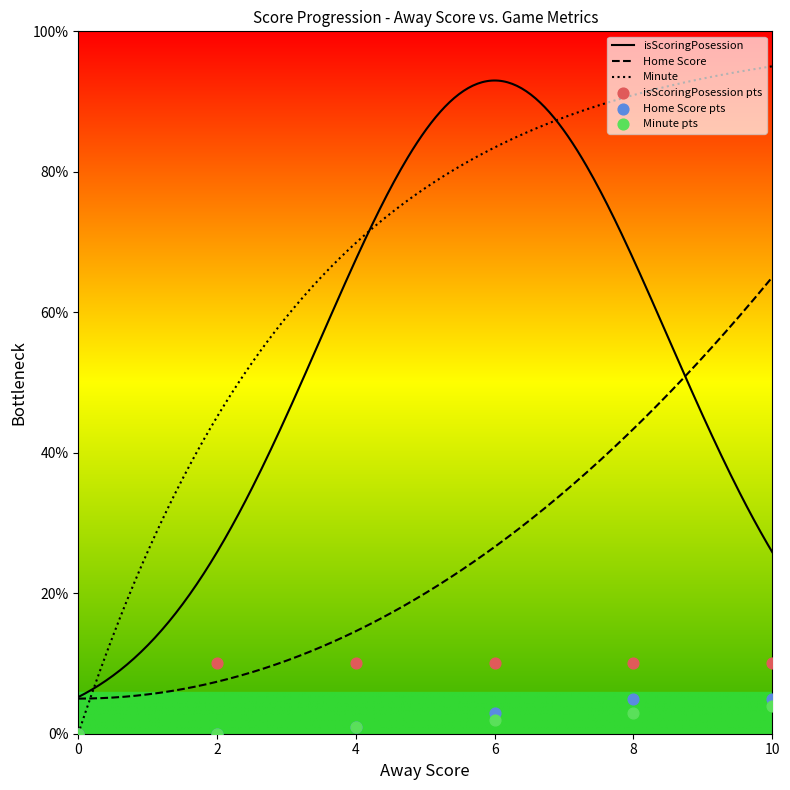

Which series has the largest Y range (max minus min)?

isScoringPosession